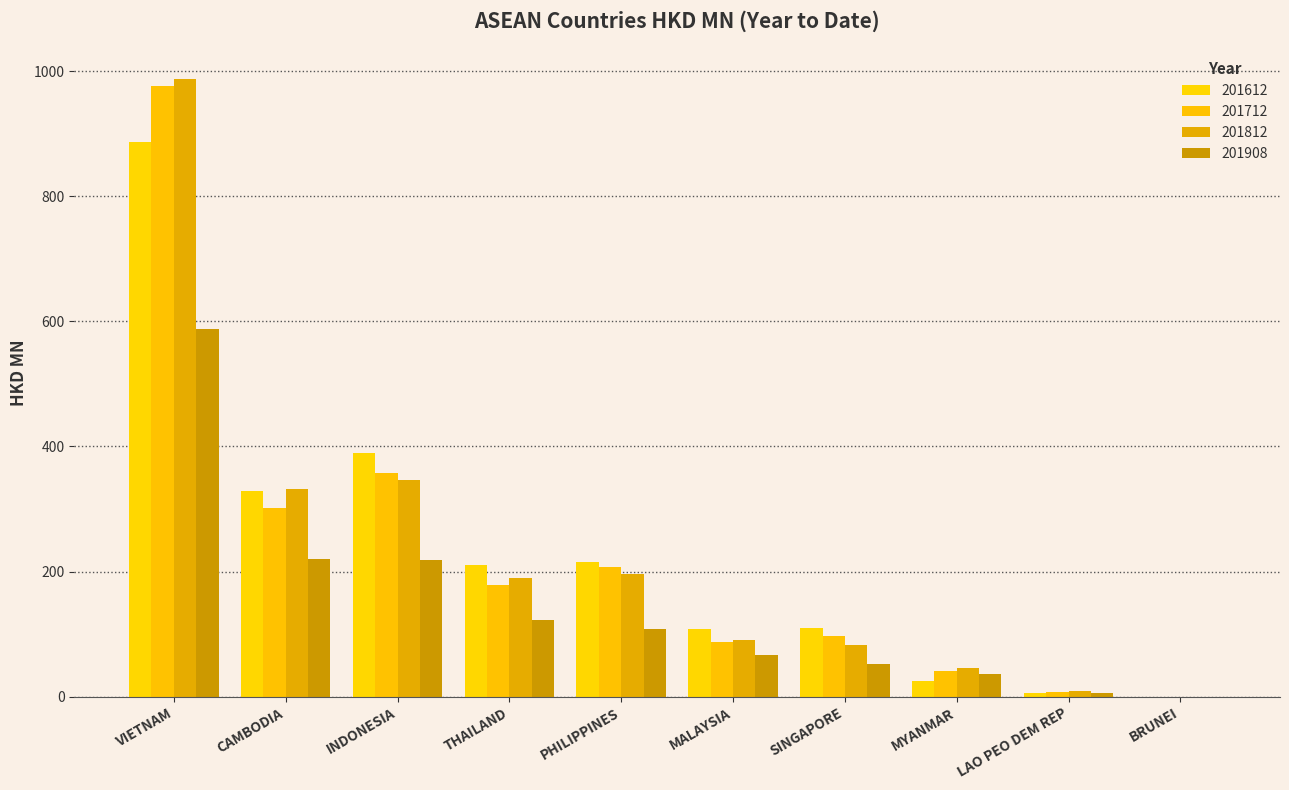

Between CAMBODIA and SINGAPORE, which series saw the biggest shift?

201812